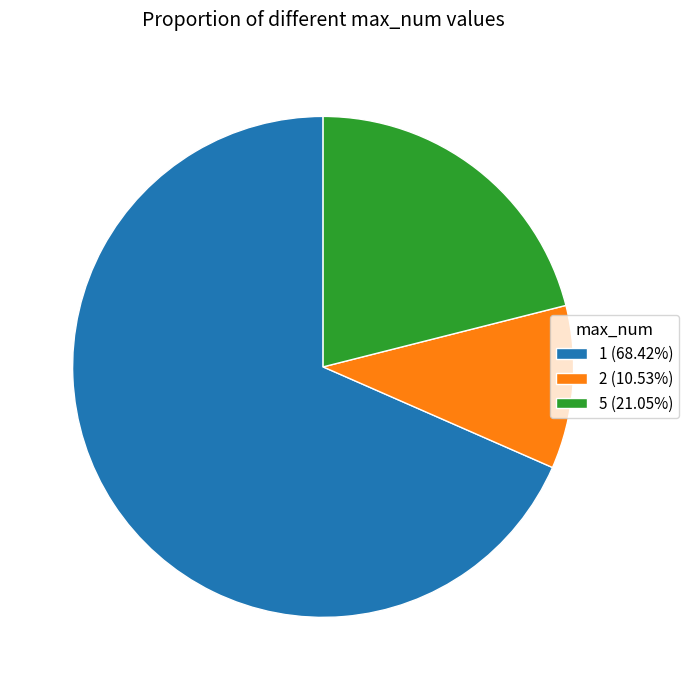

Combined, do 1 (68.42%) and 5 (21.05%) account for over 50%?

Yes